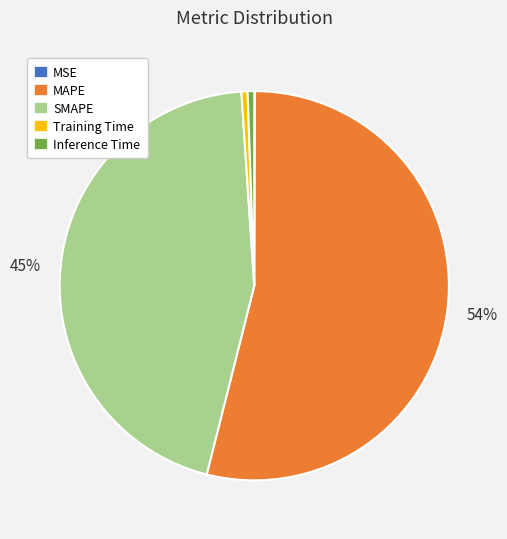

To the nearest percent, what is the difference between the MAPE and SMAPE slice percentages?

9%